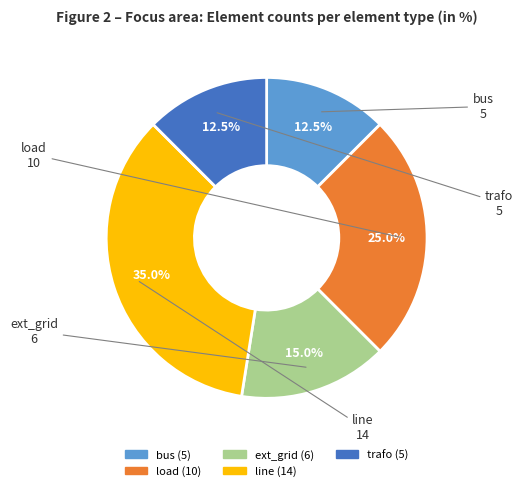

What percentage do trafo and bus together represent?

25.0%